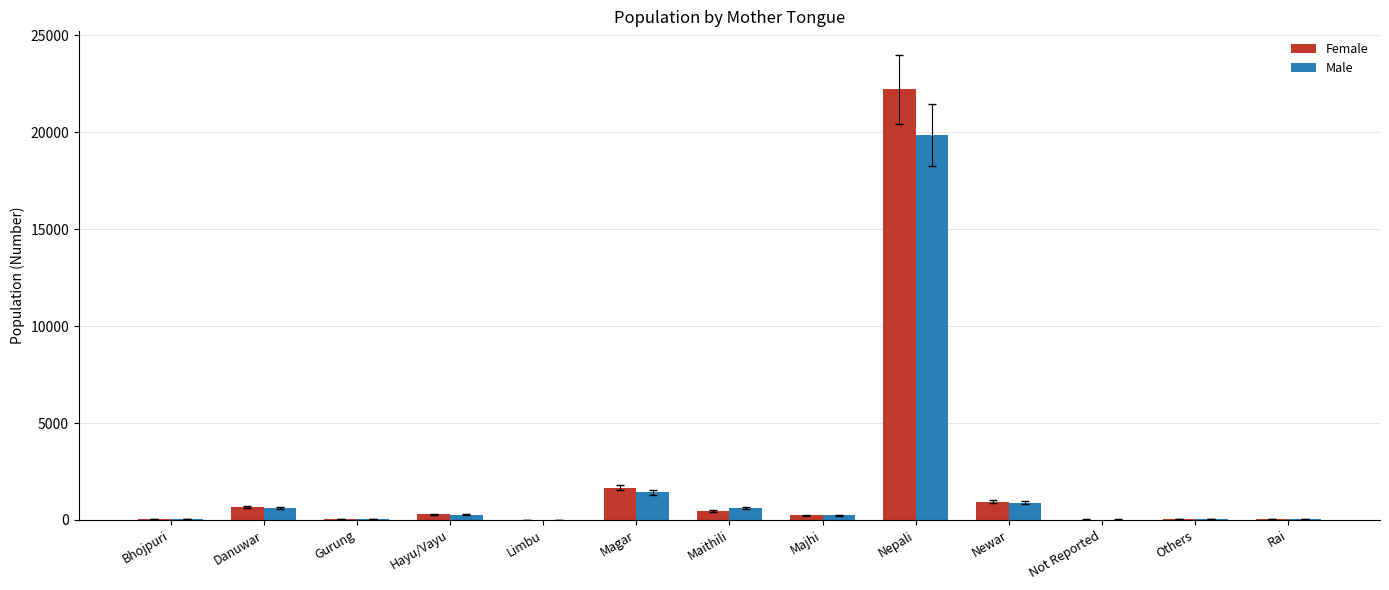

The Male series shows 892 at Newar. True or false?

True